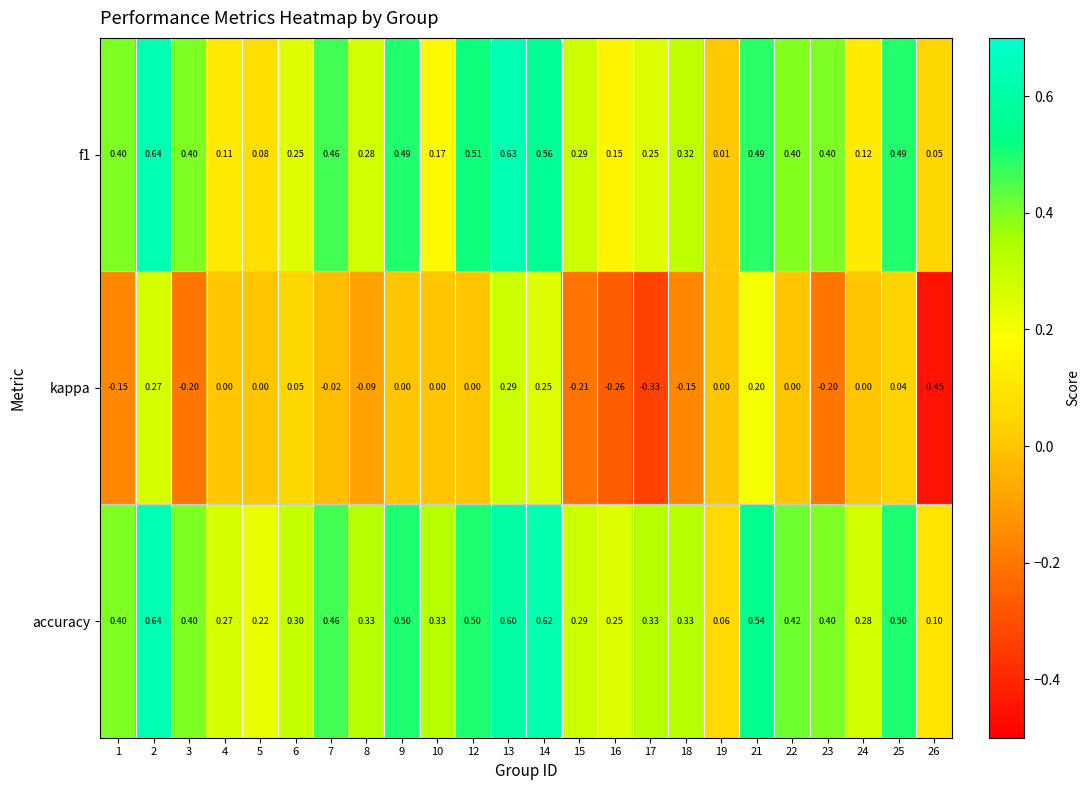

Between 17 and 25, which series saw the biggest shift?

kappa